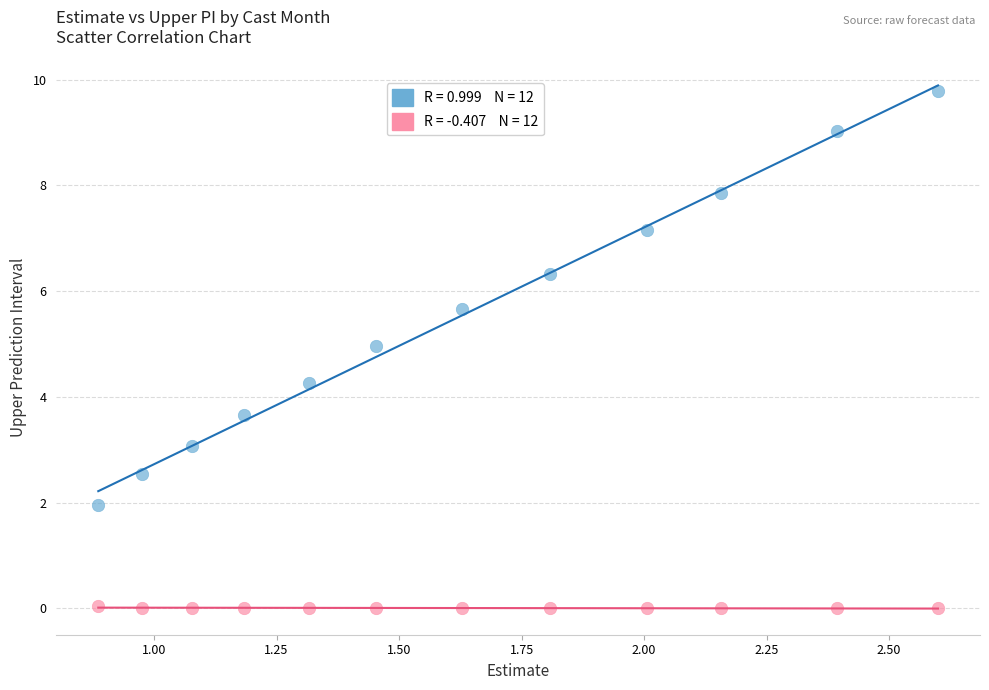

Across all data points, what is the range of X values (max minus min)?

1.7